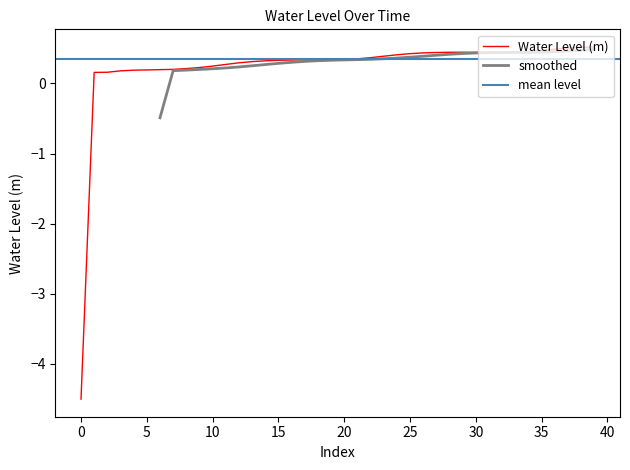

True or false: there are more than 2 points higher than both neighbors.

False